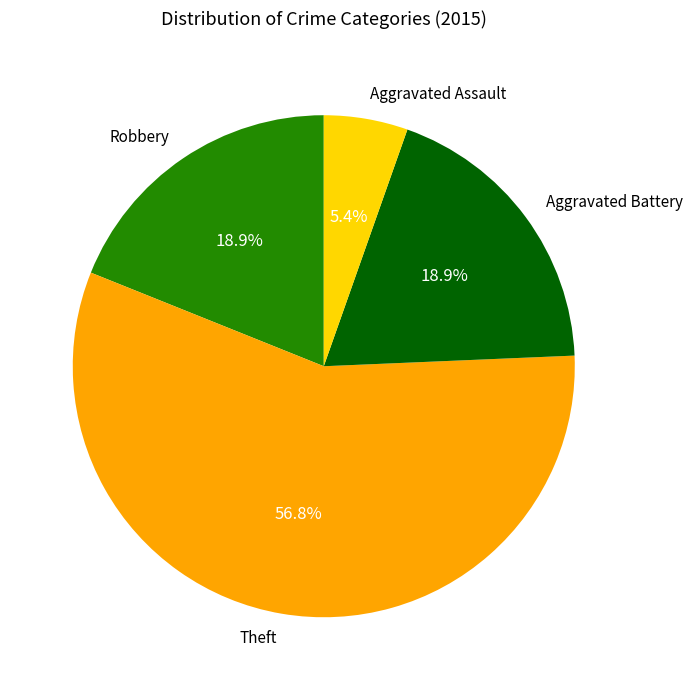

How much of the chart is everything except Theft?

43.2%